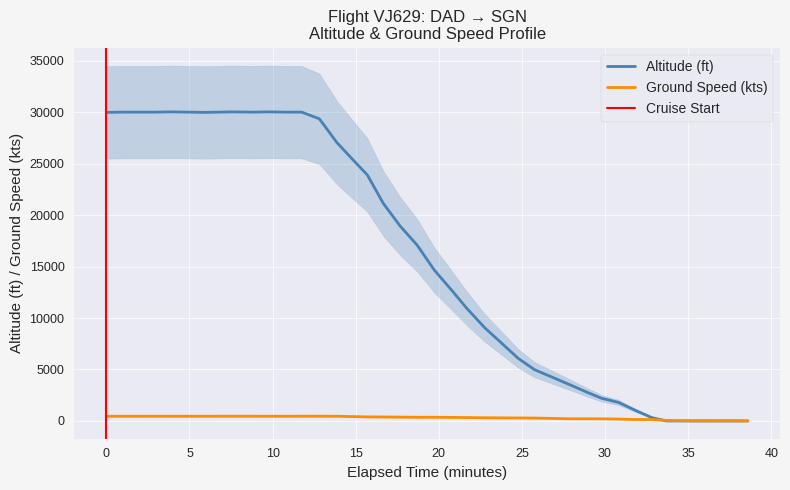

What is the highest value of the Altitude (ft) series?

30025